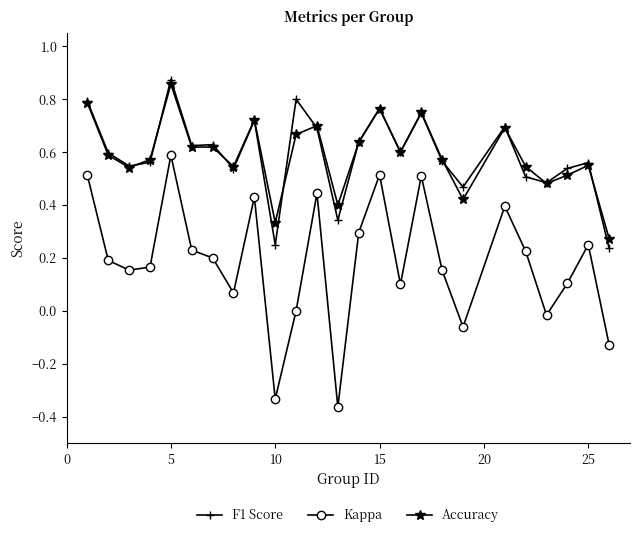

True or false: Kappa has more than 0 points higher than both neighbors.

True